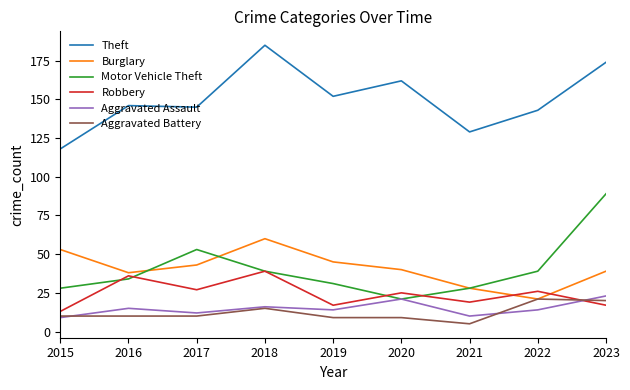

True or false: Robbery and Burglary intersect in this chart.

True